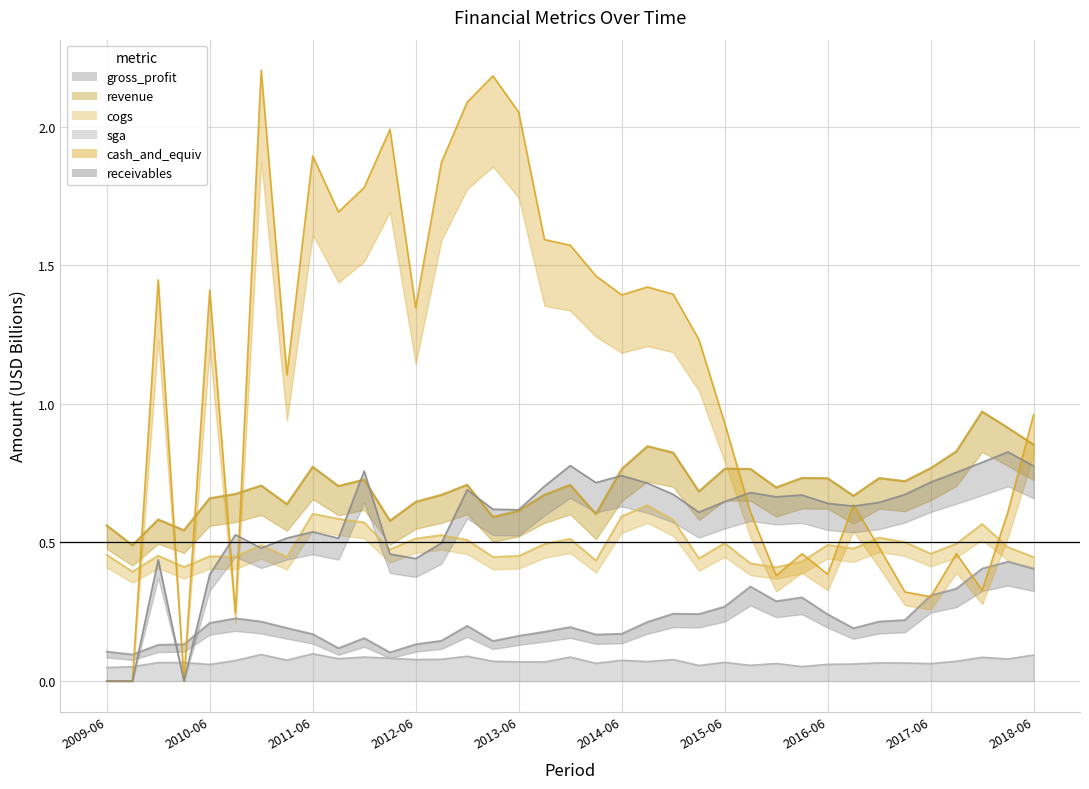

The value of sga at 31 is 0.1. True or false?

True